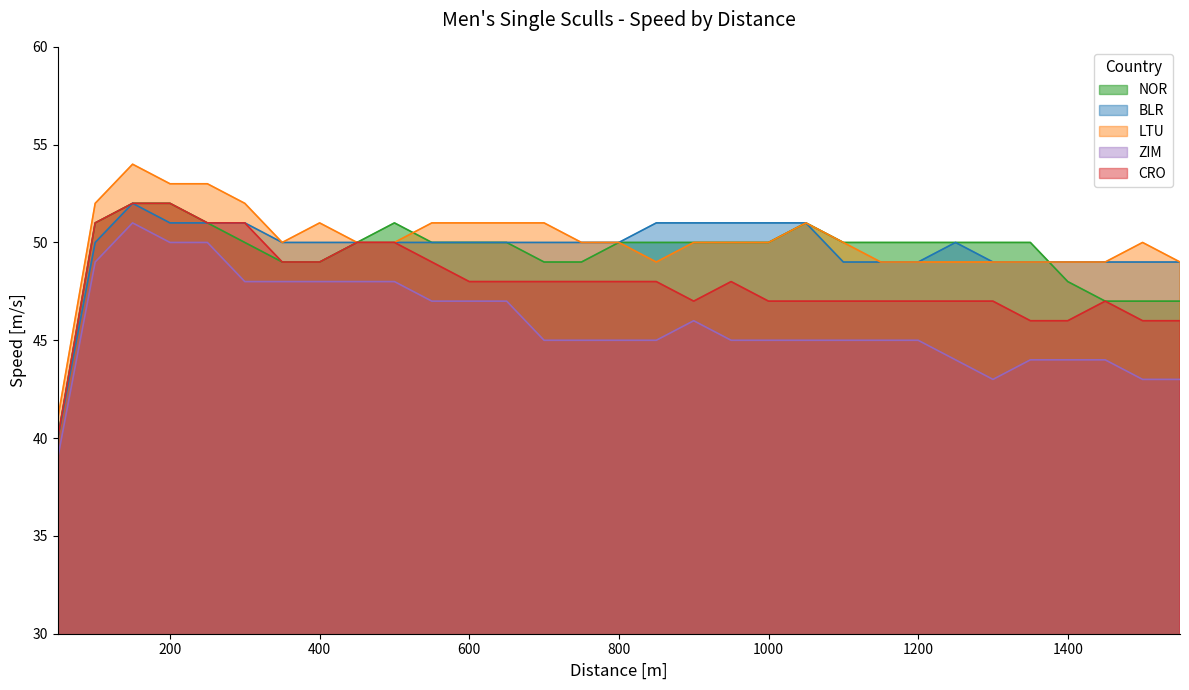

At 1550, list the series in order from smallest to largest.

ZIM, CRO, NOR, BLR, LTU